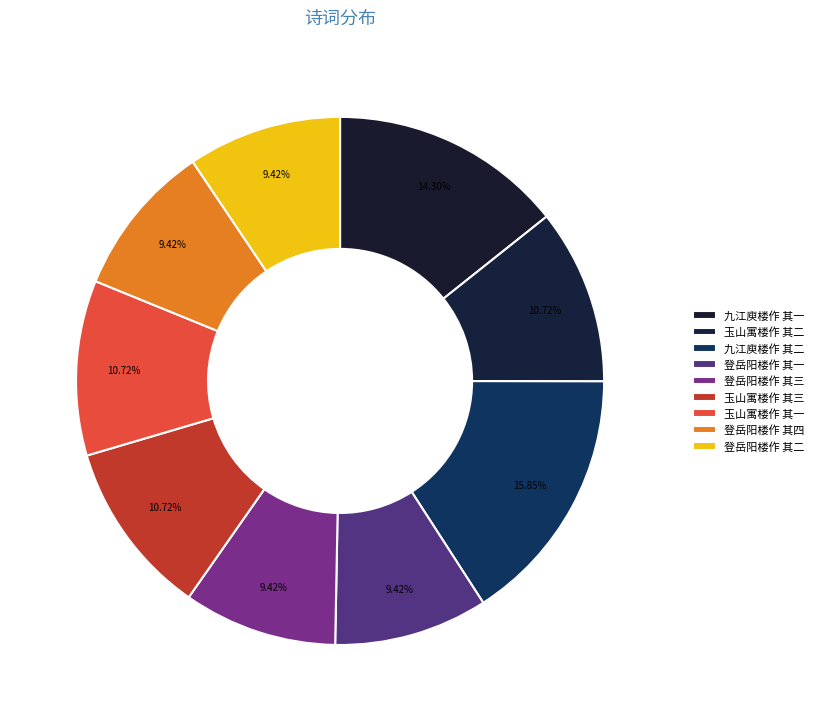

Is it true that 登岳阳楼作 其四 is 17% of the pie?

False